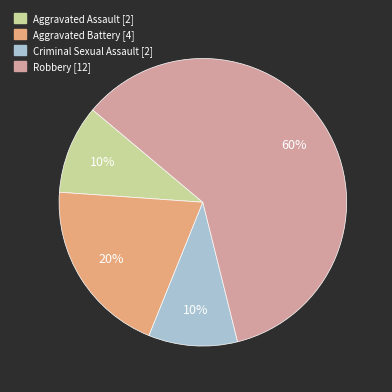

To the nearest percent, what is the average slice percentage?

25%